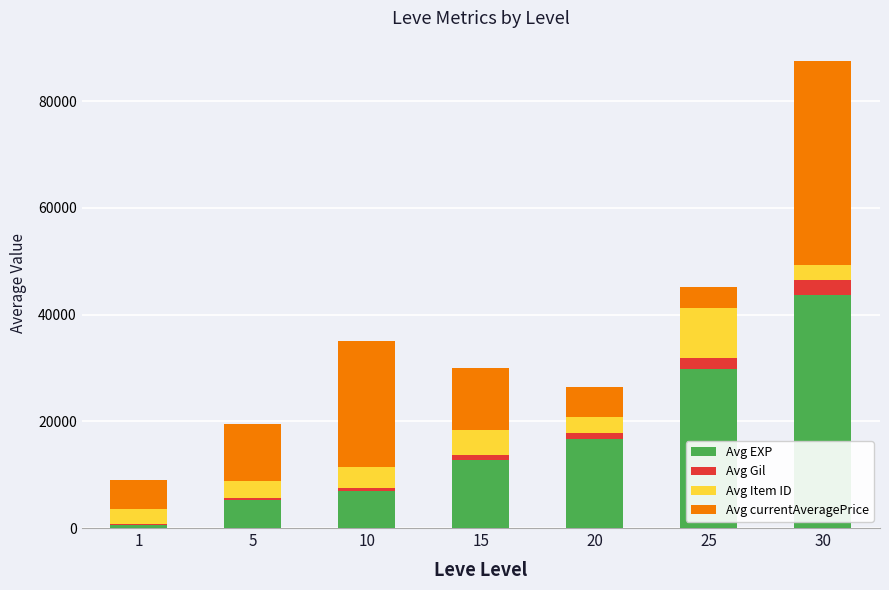

Reading left to right, transcribe the values for Avg EXP.

1=630	5=5170	10=6850	15=12700	20=16680	25=29730	30=43750